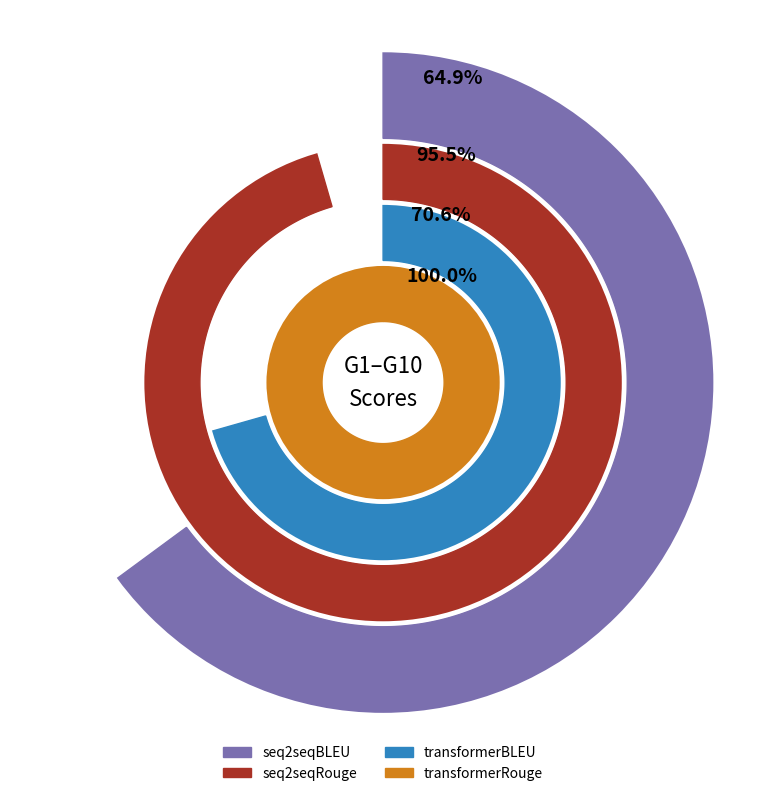

Is it true that G10 is 8% of the pie?

True